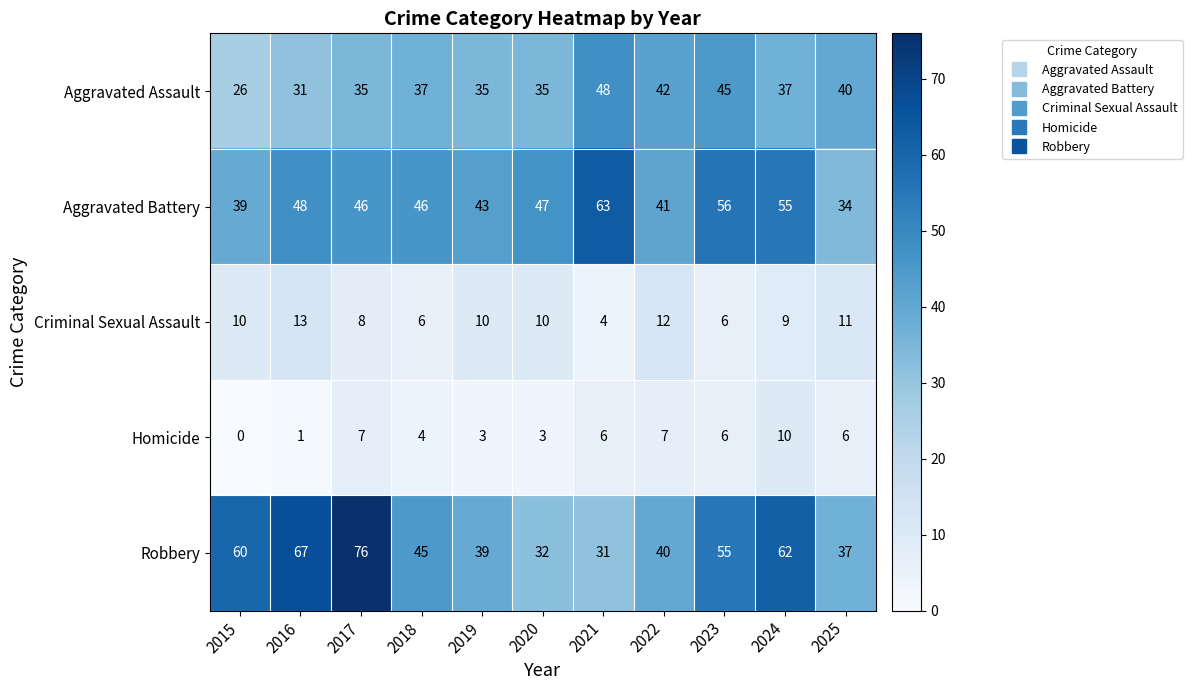

What is the sum of all Aggravated Assault values?

411